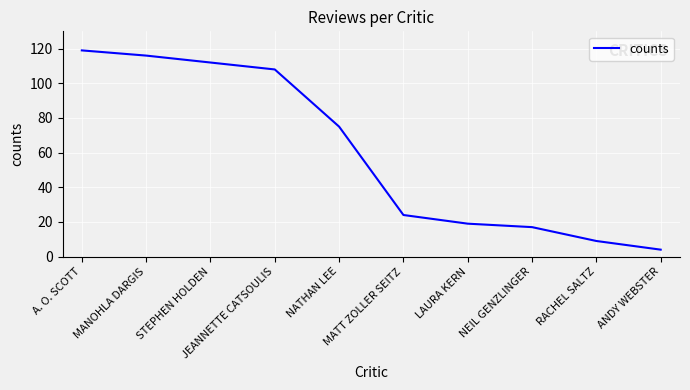

Does the chart display data point markers on the line(s)?

No